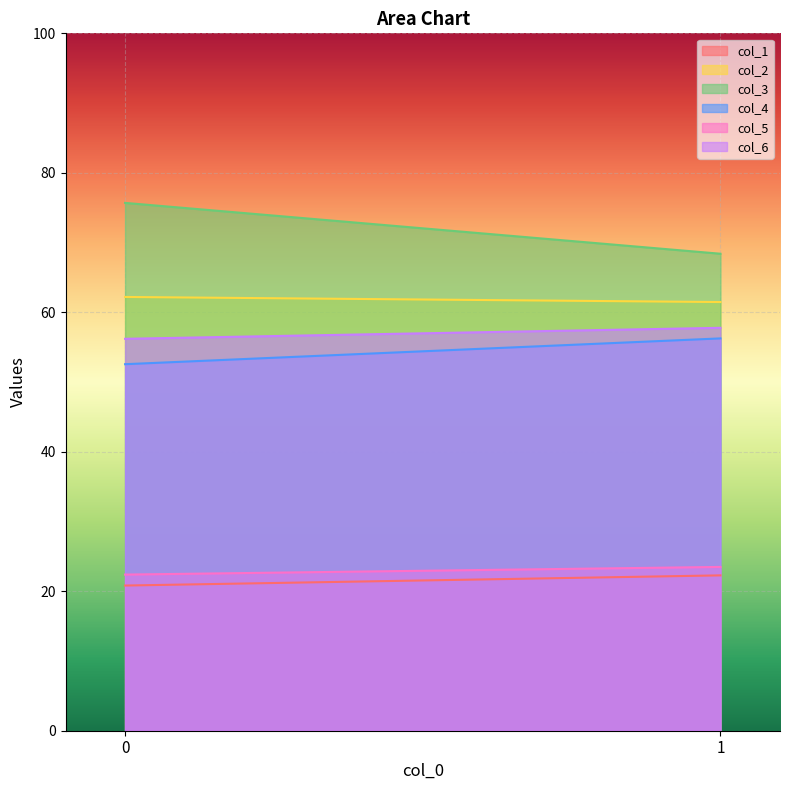

What is the value of the col_5 point at the 1st from the left?

22.4